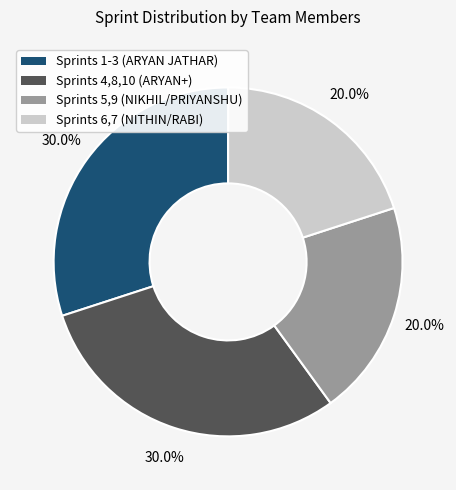

Is there a majority slice in this chart?

No